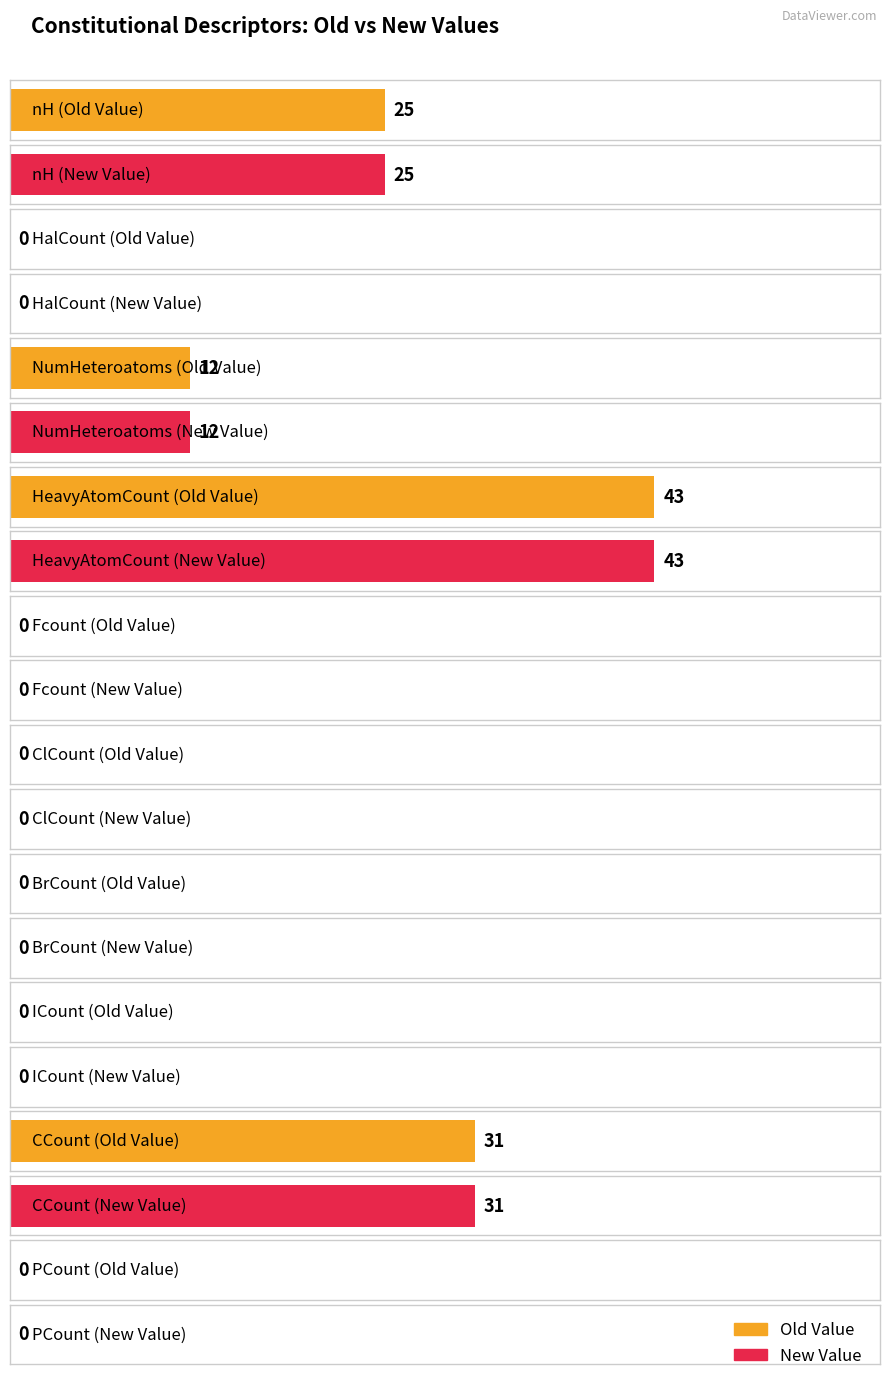

True or false: New Value has a value of 10 at OCount.

False